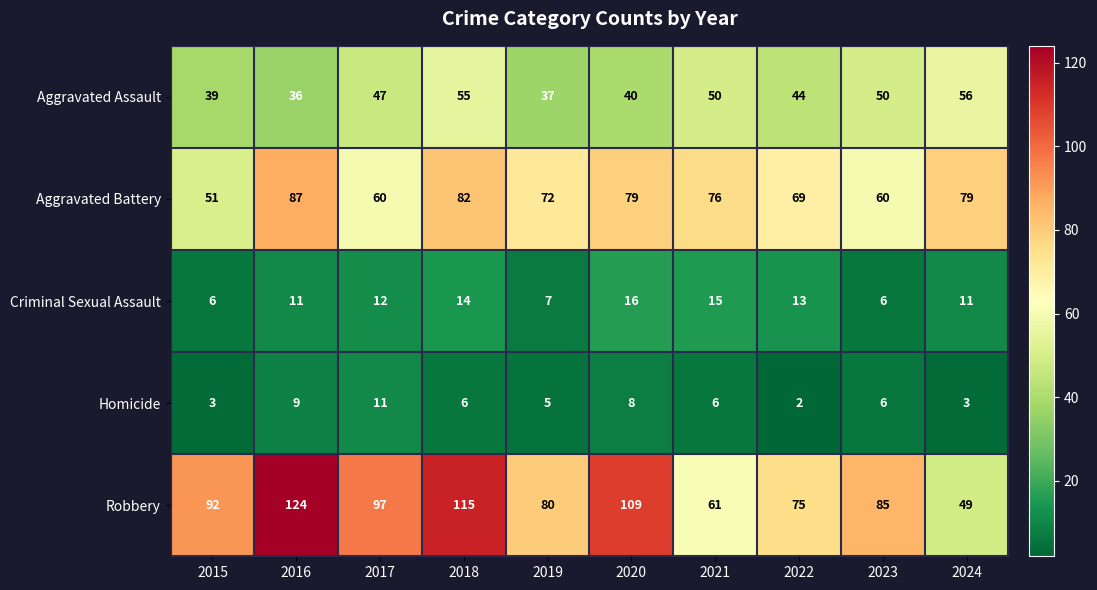

Which series has the widest spread of values?

Robbery